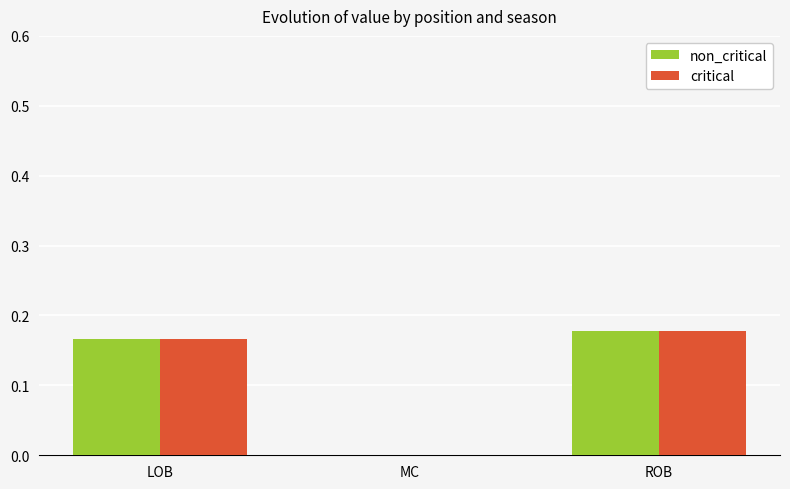

Is it true that non_critical equals -0.1 at MC?

False